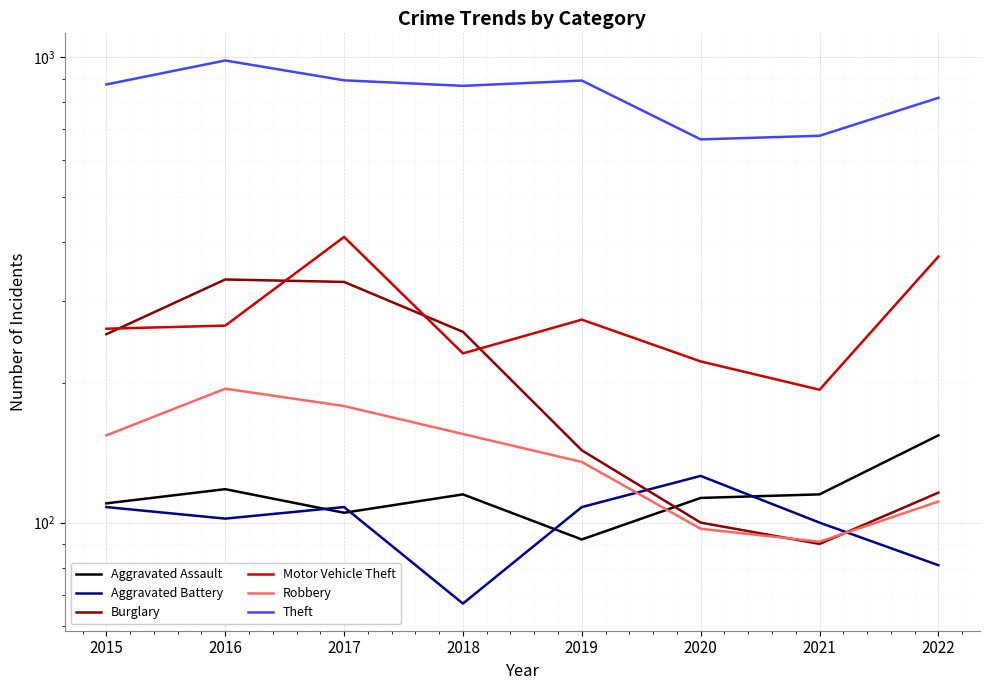

How many lines are shown in the chart?

6